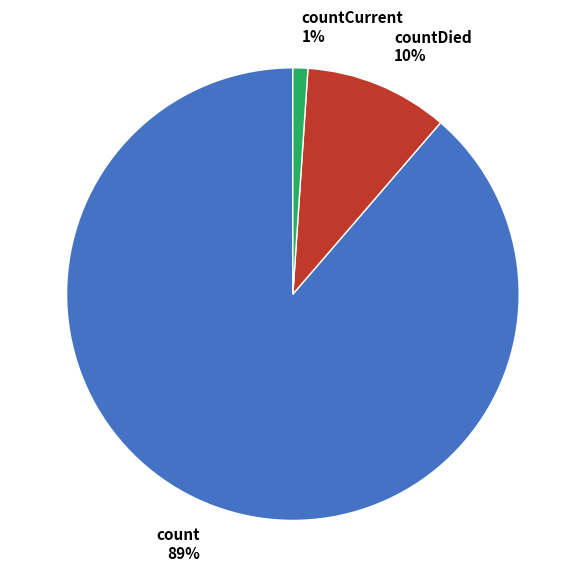

What percentage is the countCurrent slice, to the nearest percent?

1%